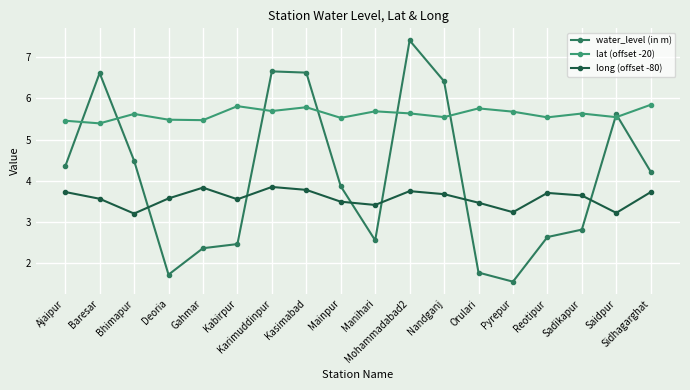

Rank the series at Baresar from lowest to highest value.

long (offset -80), lat (offset -20), water_level (in m)